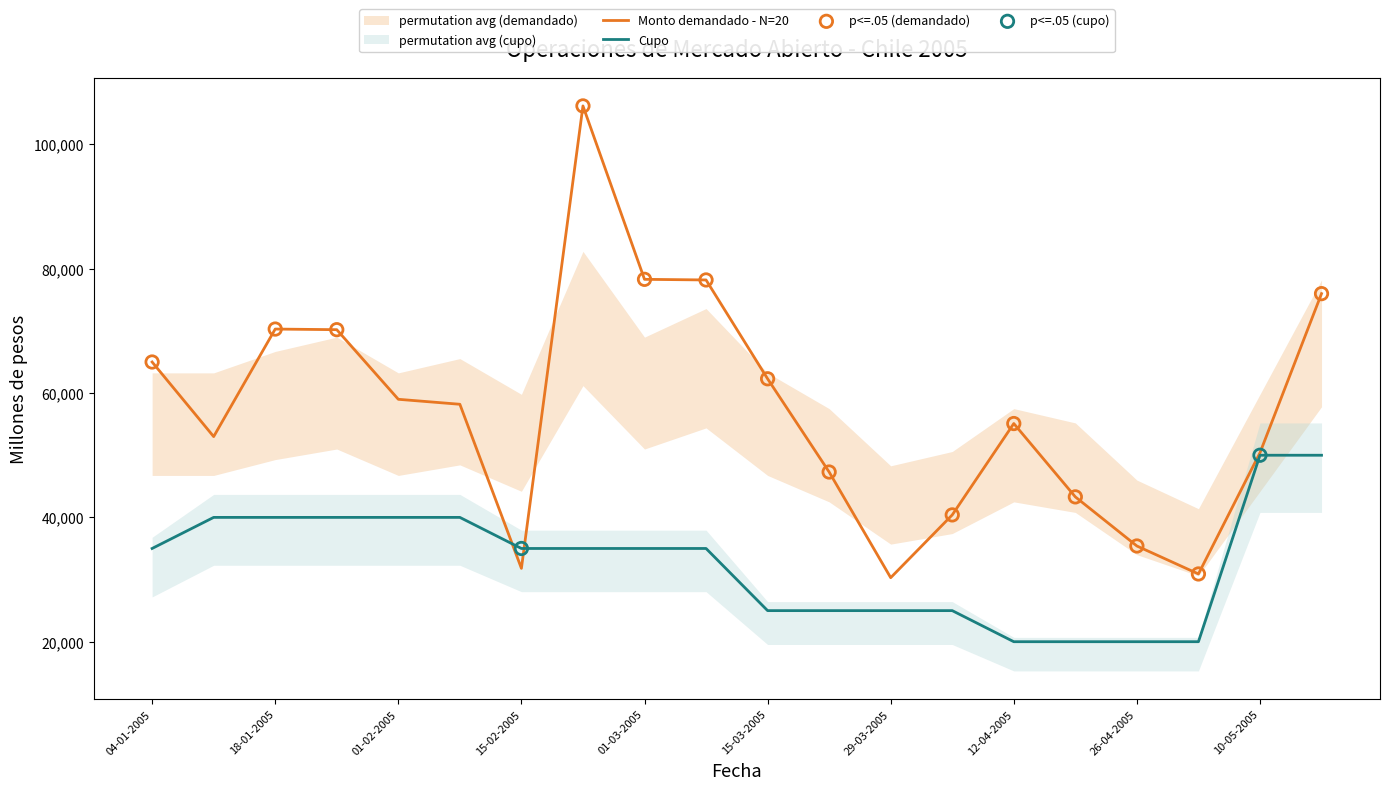

At which category is the sum across all series the highest?

22-02-2005